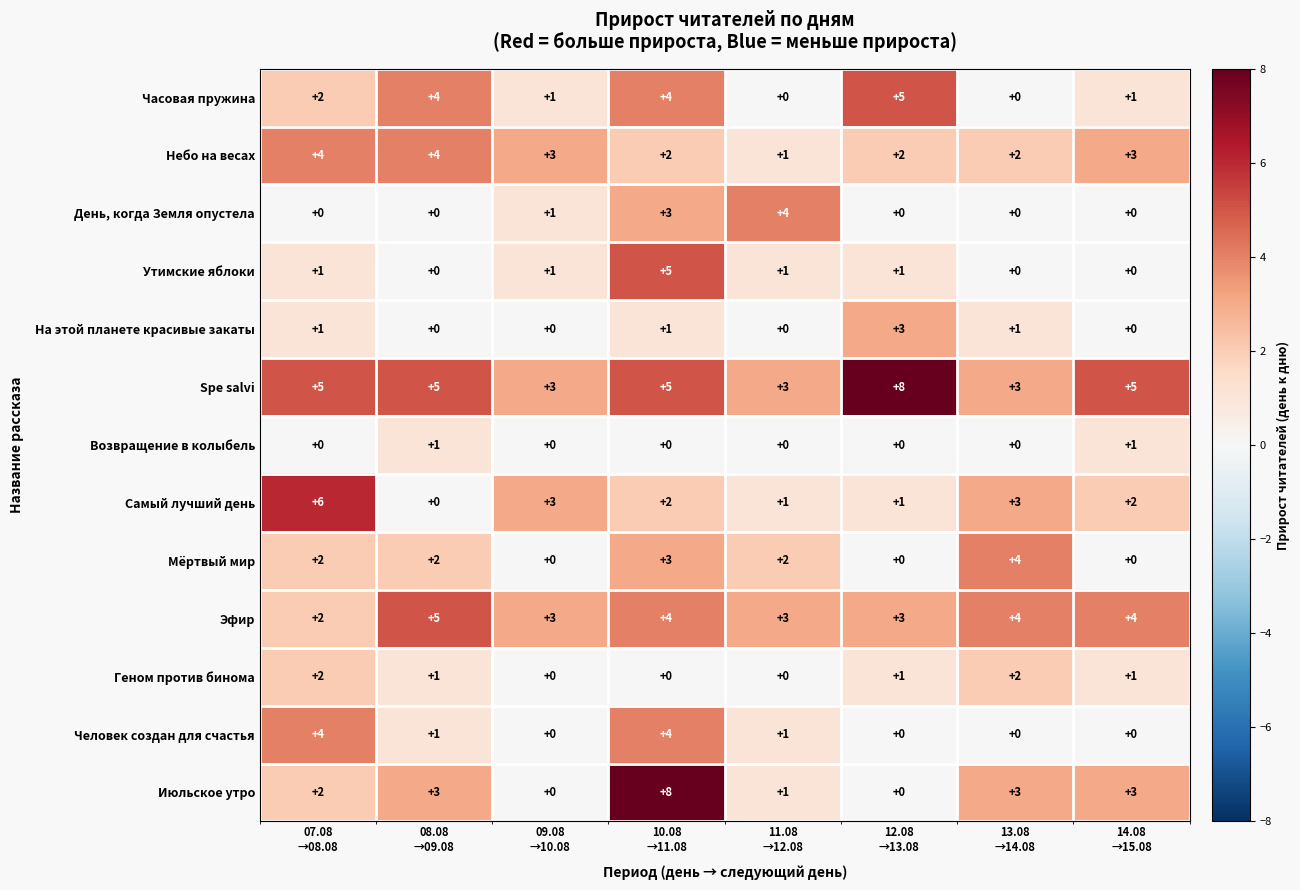

Which series has the largest range (max minus min)?

Июльское утро